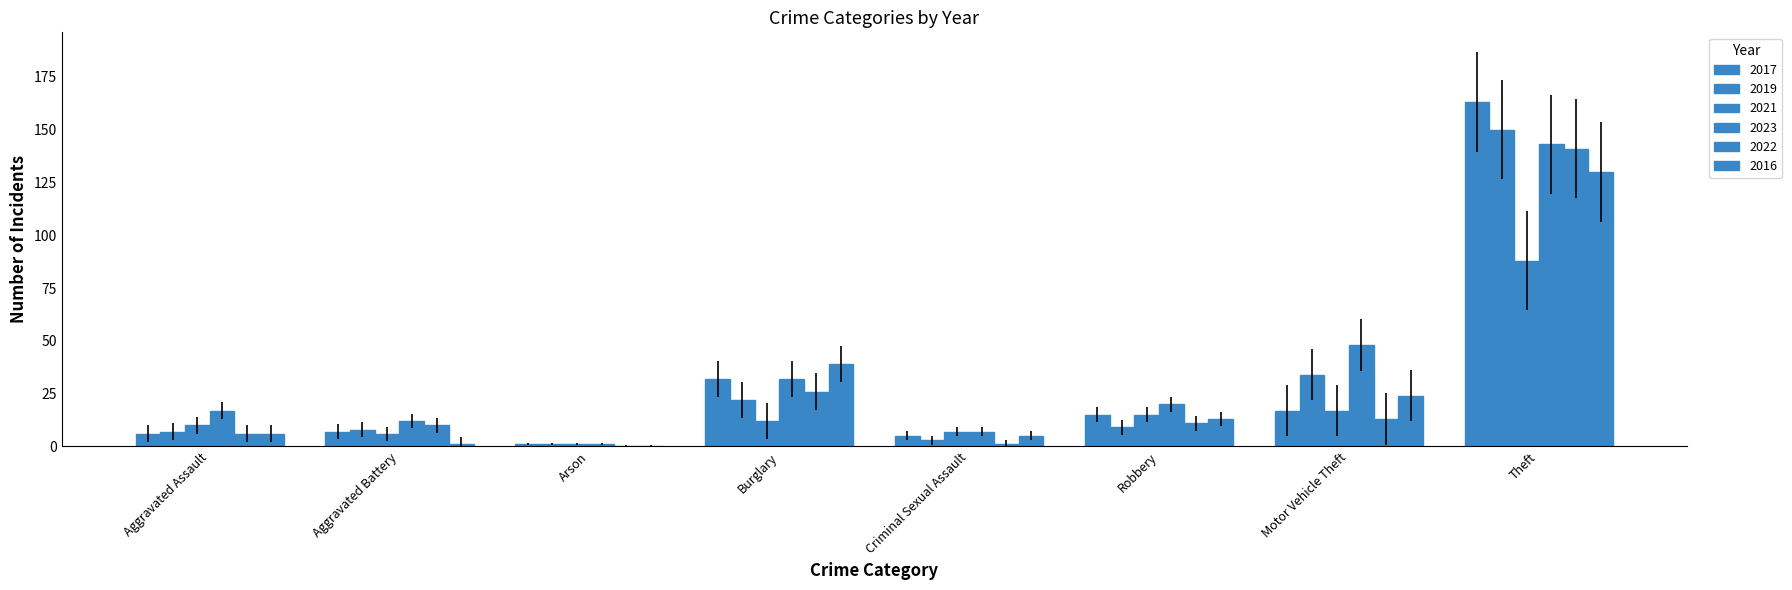

Which category has the lowest value in the 2017 series?

Arson